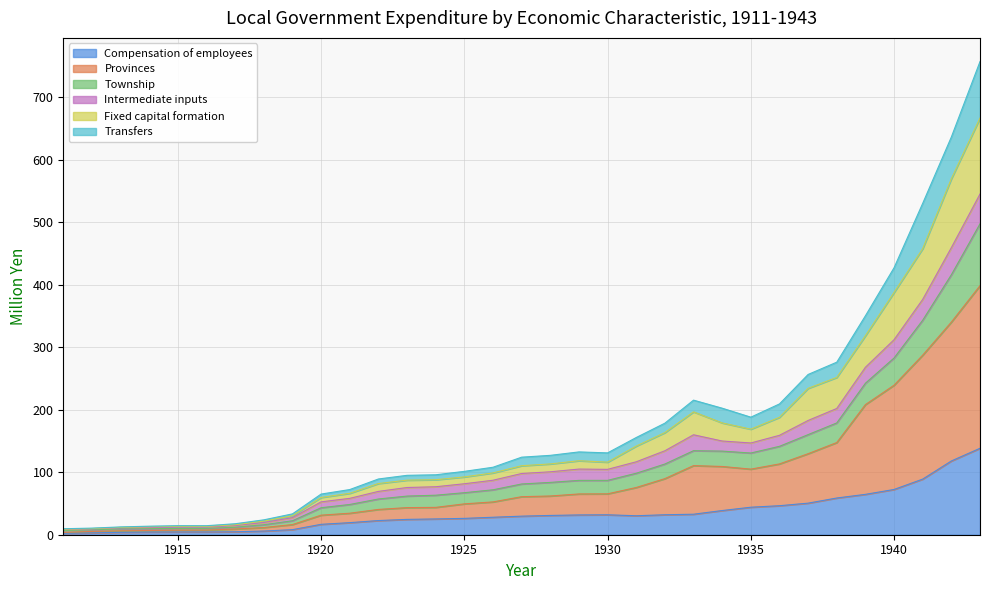

What is the smallest value displayed?

2.3